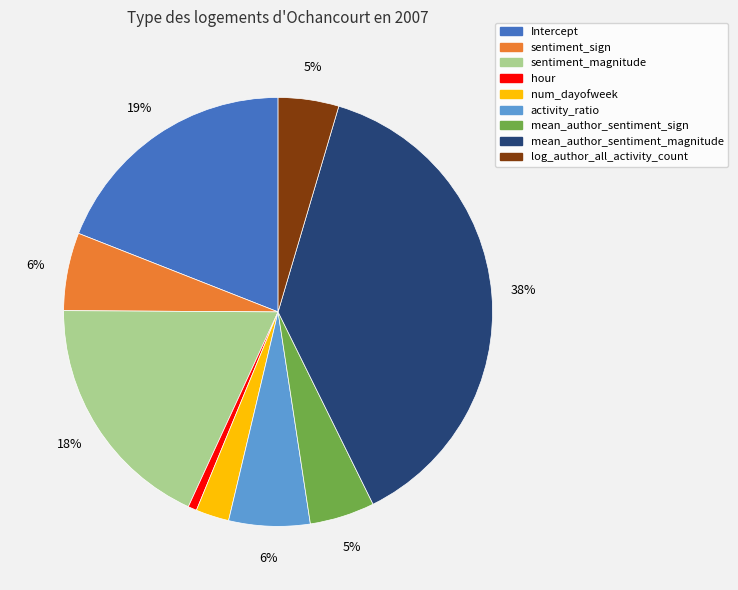

Is there a majority slice in this chart?

No